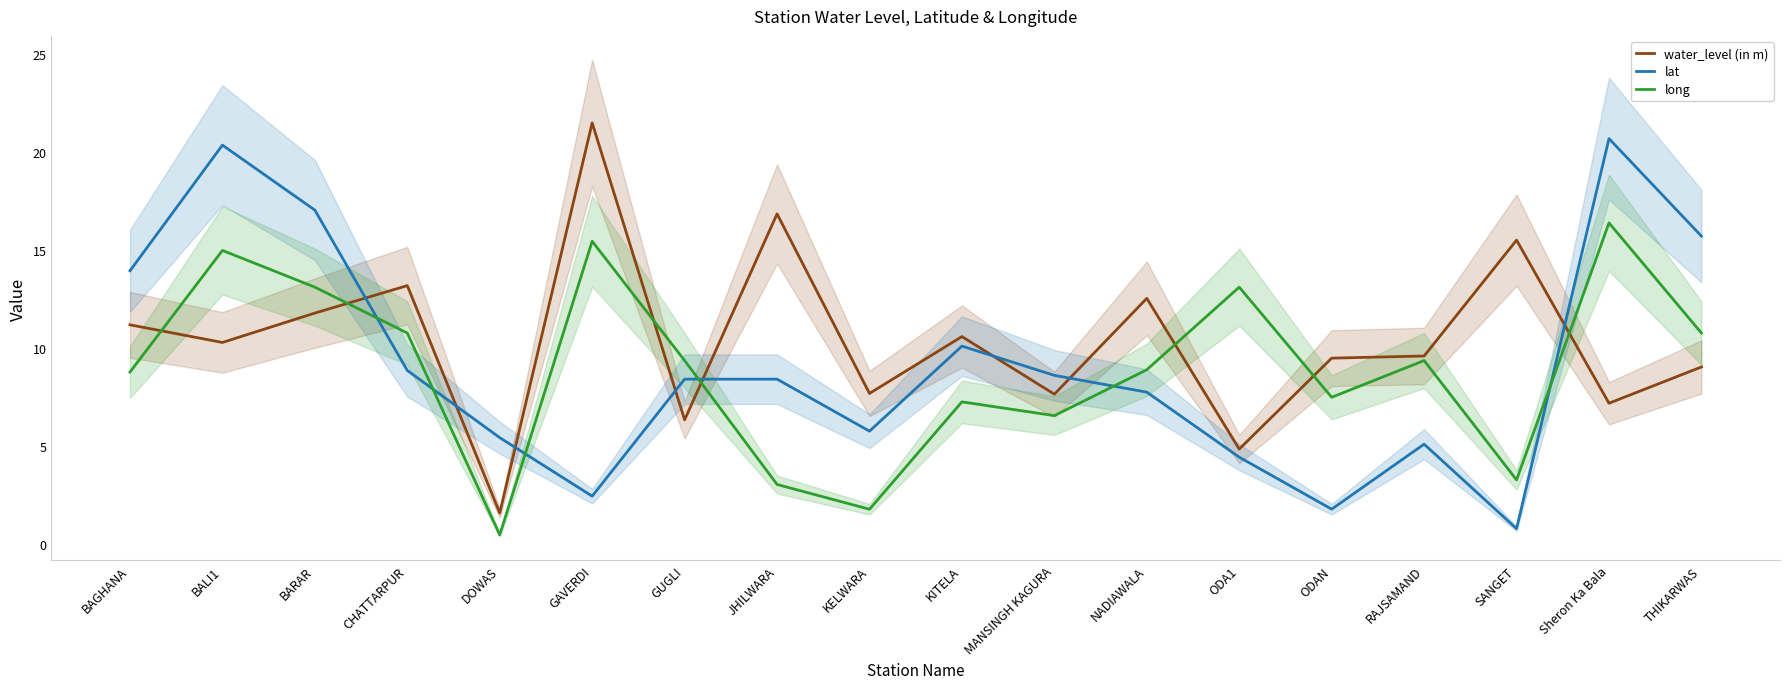

Rank the categories by lat value from highest to lowest.

Sheron Ka Bala, BALI1, BARAR, THIKARWAS, BAGHANA, KITELA, CHATTARPUR, MANSINGH KAGURA, GUGLI, JHILWARA, NADIAWALA, KELWARA, DOWAS, RAJSAMAND, ODA1, GAVERDI, ODAN, SANGET